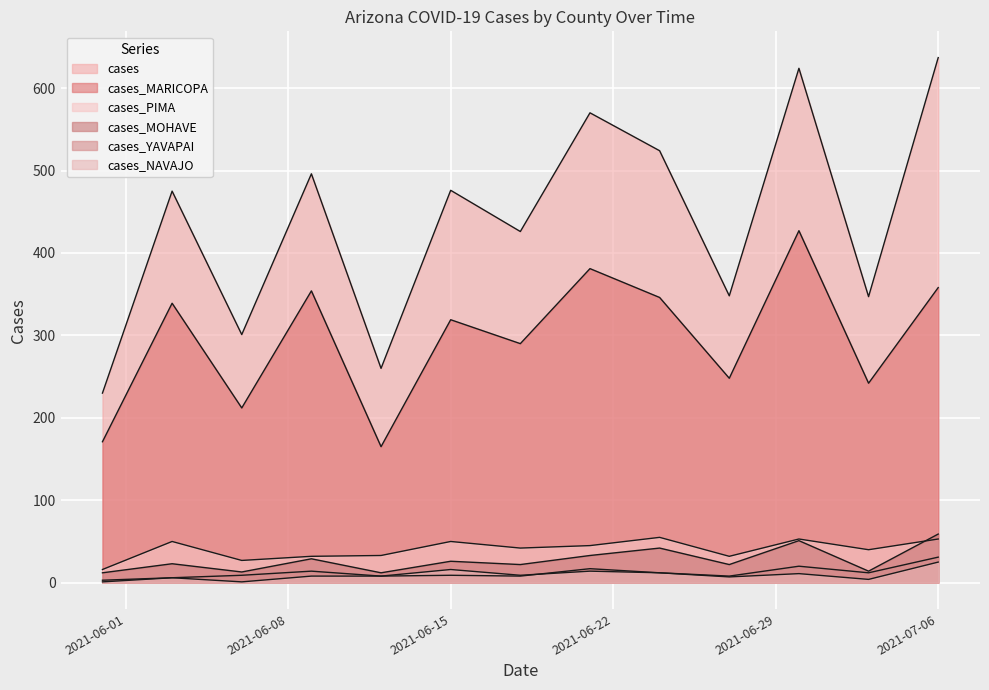

In cases_MOHAVE, how many points are higher than both neighbors (excluding endpoints)?

5